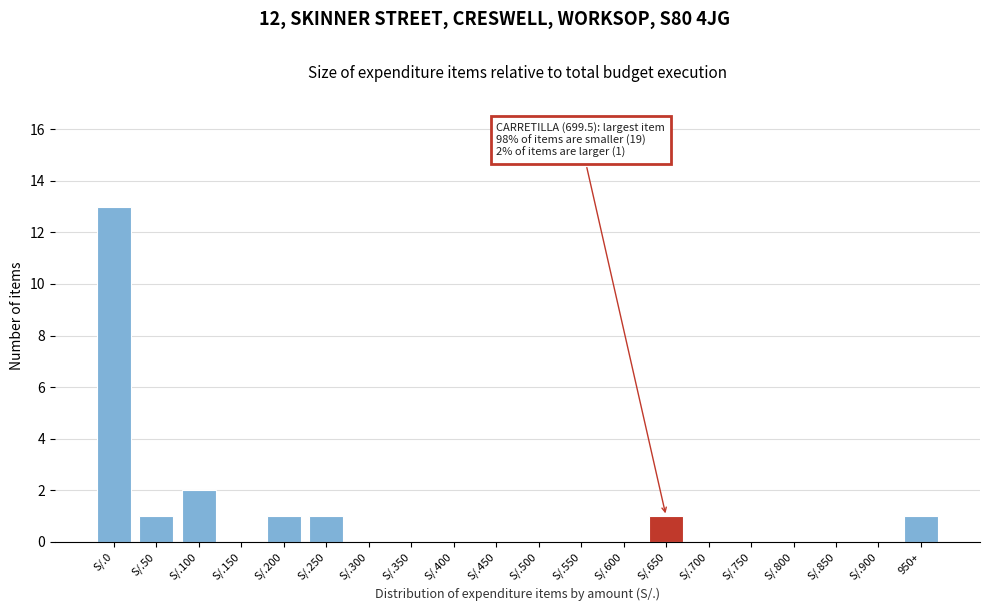

Reading left to right, transcribe all the data shown in this chart.

S/.0=13	S/.50=1	S/.100=2	S/.150=0	S/.200=1	S/.250=1	S/.300=0	S/.350=0	S/.400=0	S/.450=0	S/.500=0	S/.550=0	S/.600=0	S/.650=1	S/.700=0	S/.750=0	S/.800=0	S/.850=0	S/.900=0	950+=1